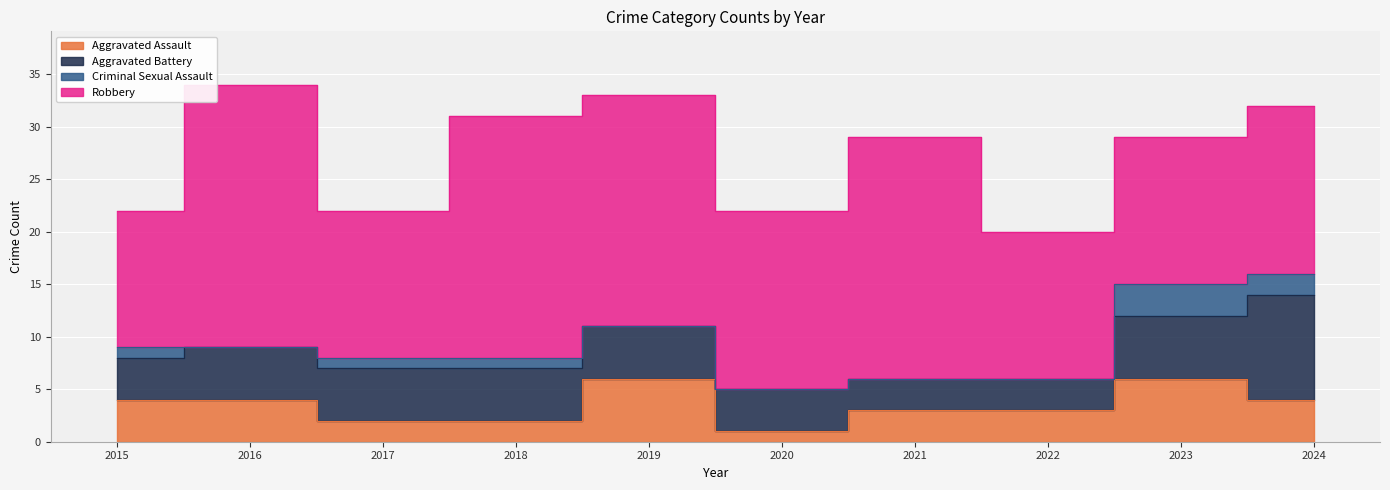

How many data points does each series have?

10